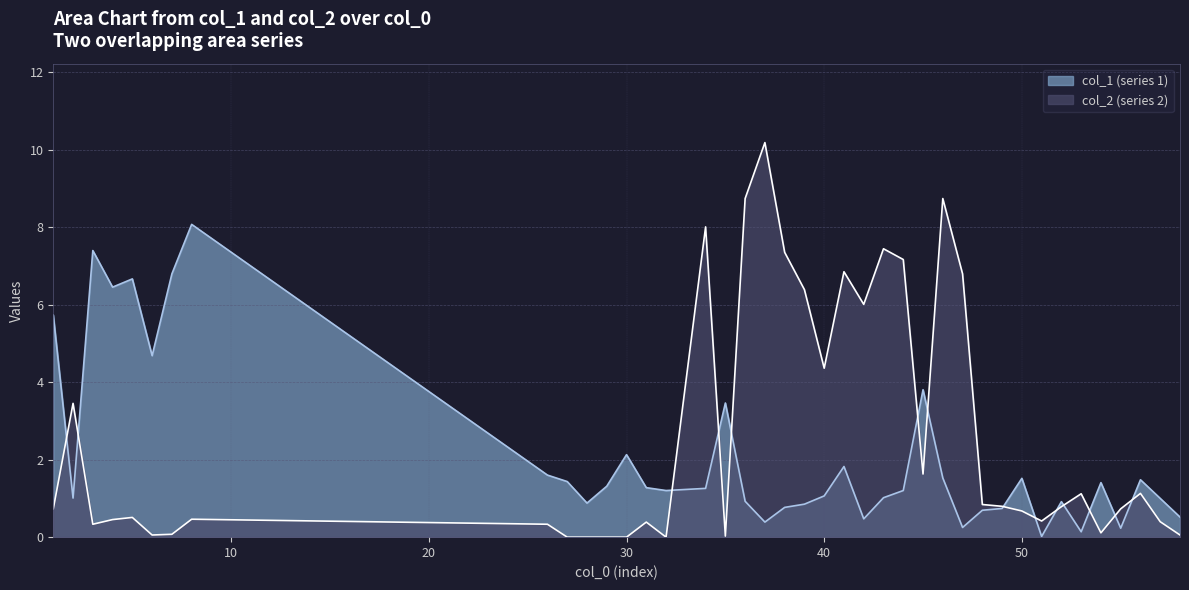

How many data points in col_1 are above 1?

25